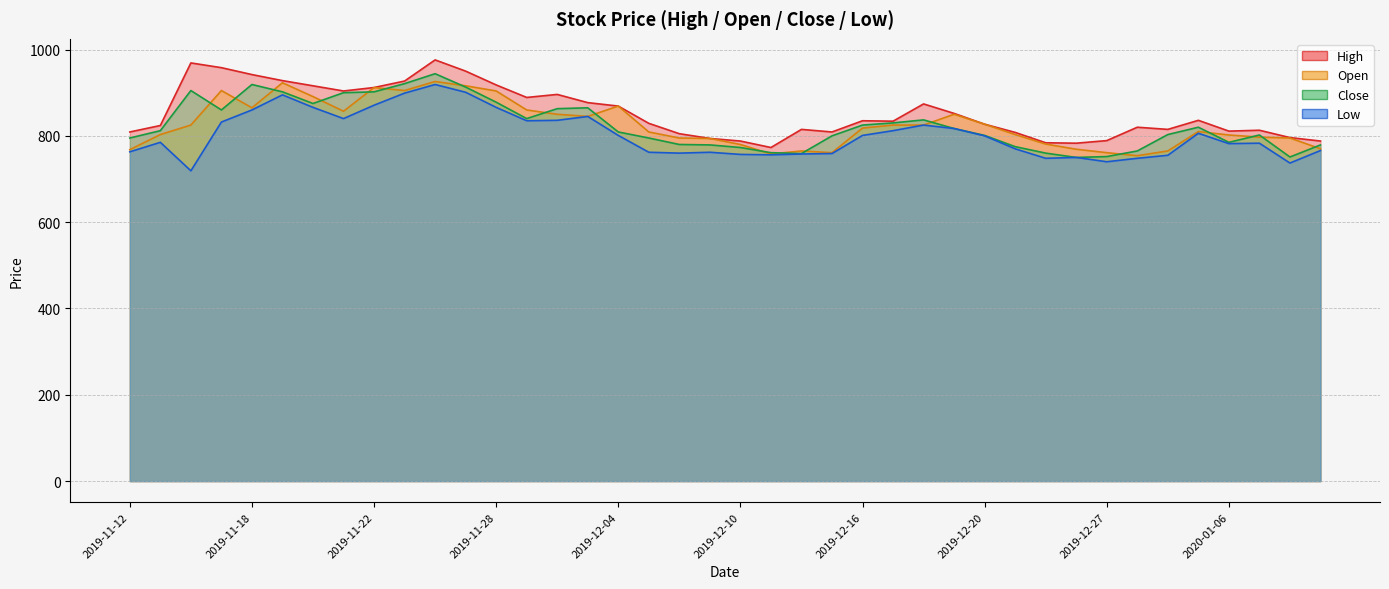

True or false: Open and Low intersect in this chart.

False